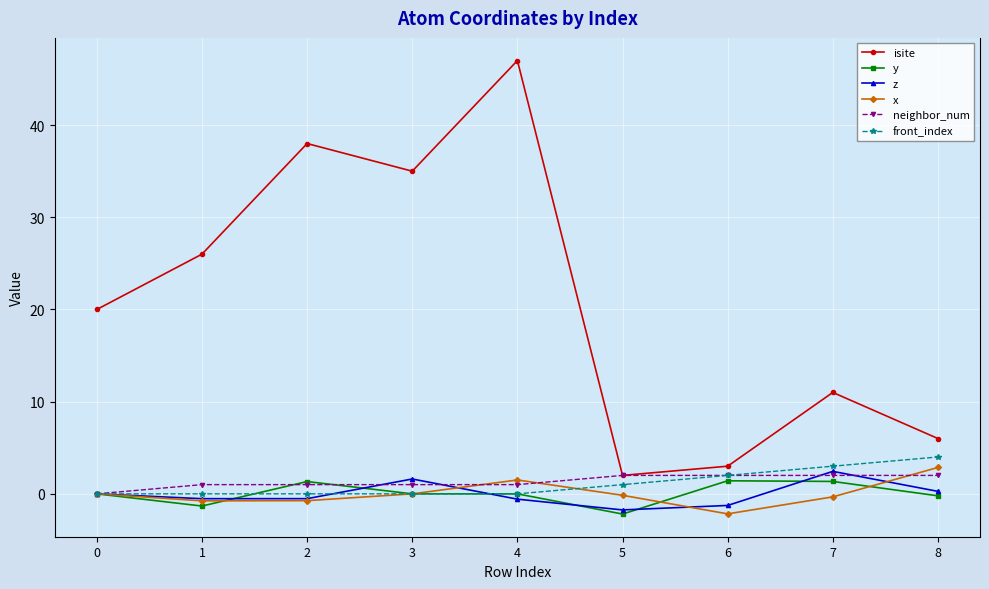

True or false: x and isite cross at least once.

False